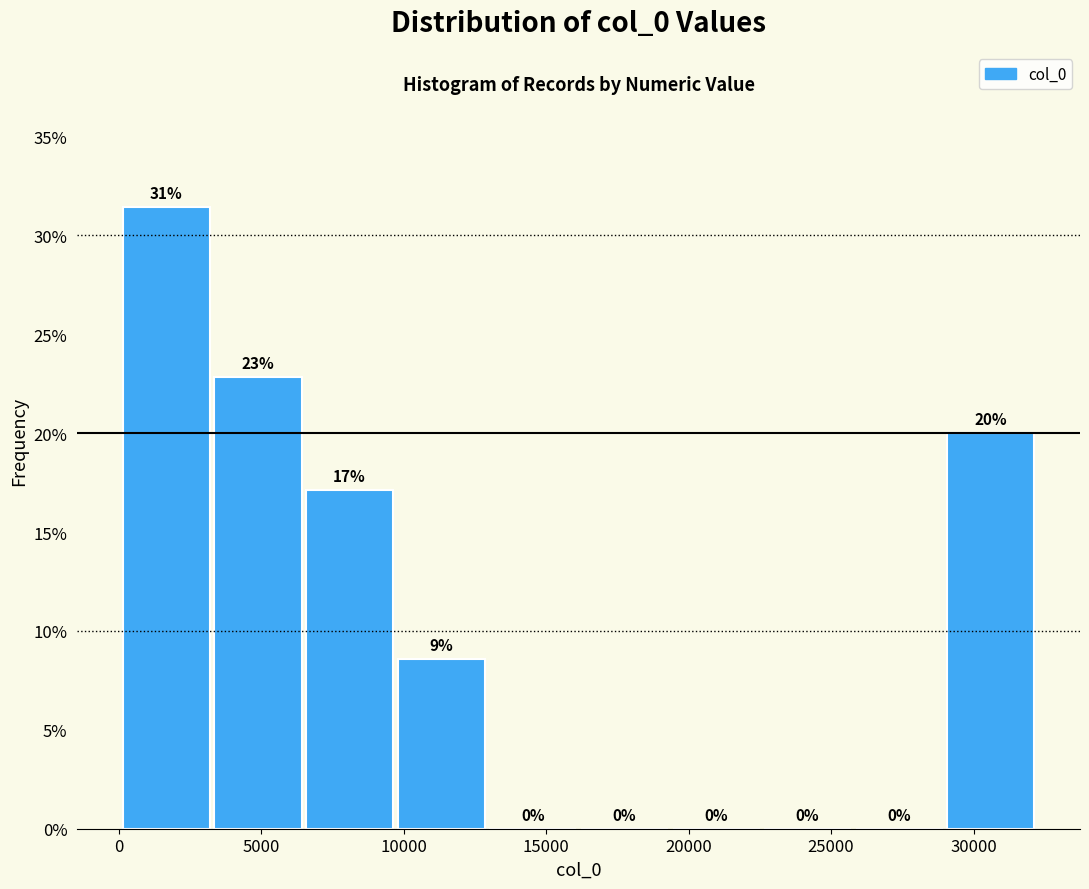

Which range on the x-axis has the tallest bar?

0 to 3500